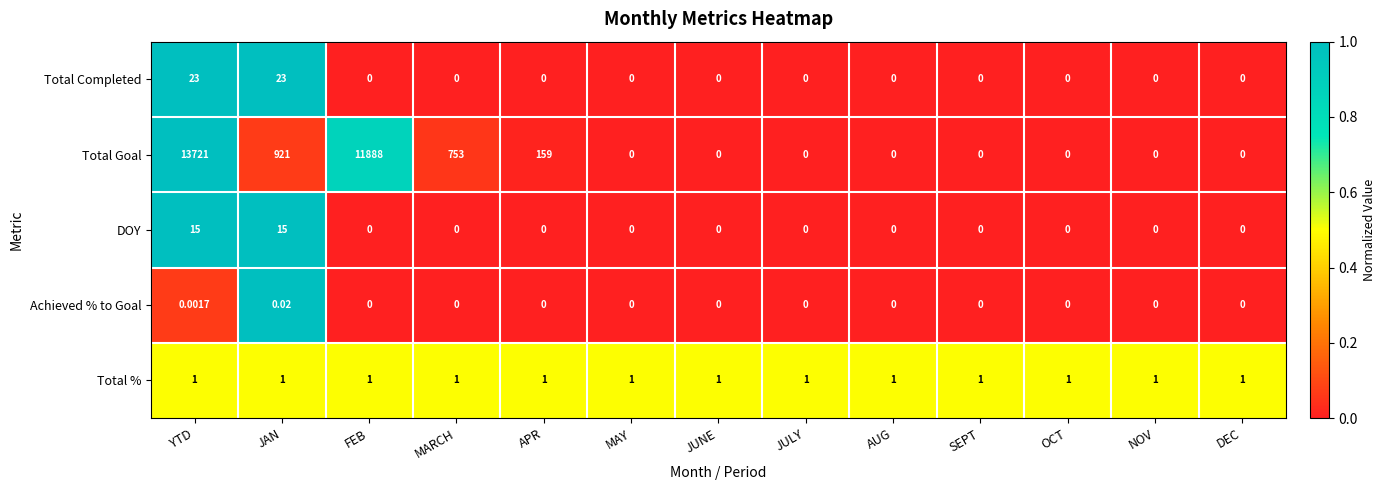

What is the difference between the highest and lowest values at MARCH?

753.0